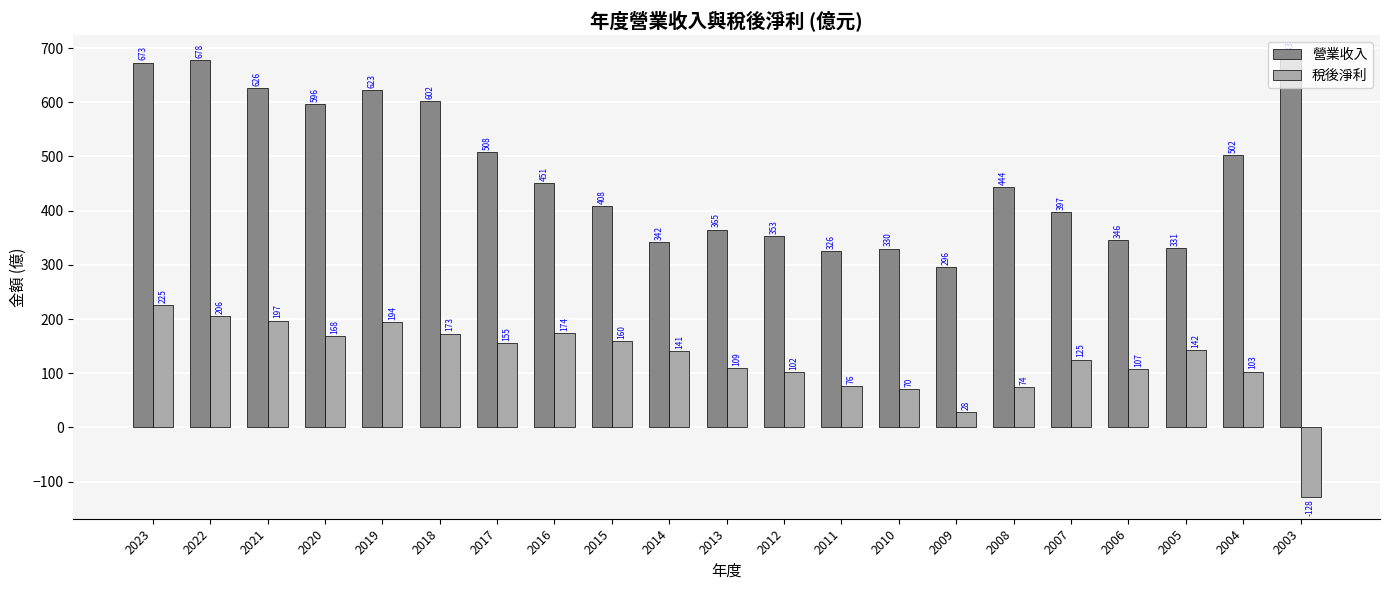

What is the sum of the 營業收入 values at 2013 and 2019?

988.0